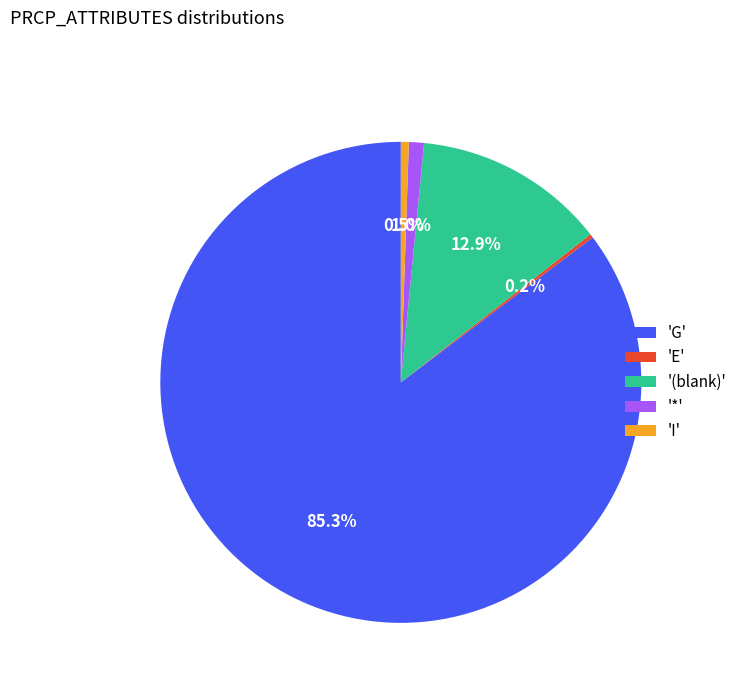

Which has a higher value, '(blank)' or '*'?

'(blank)'